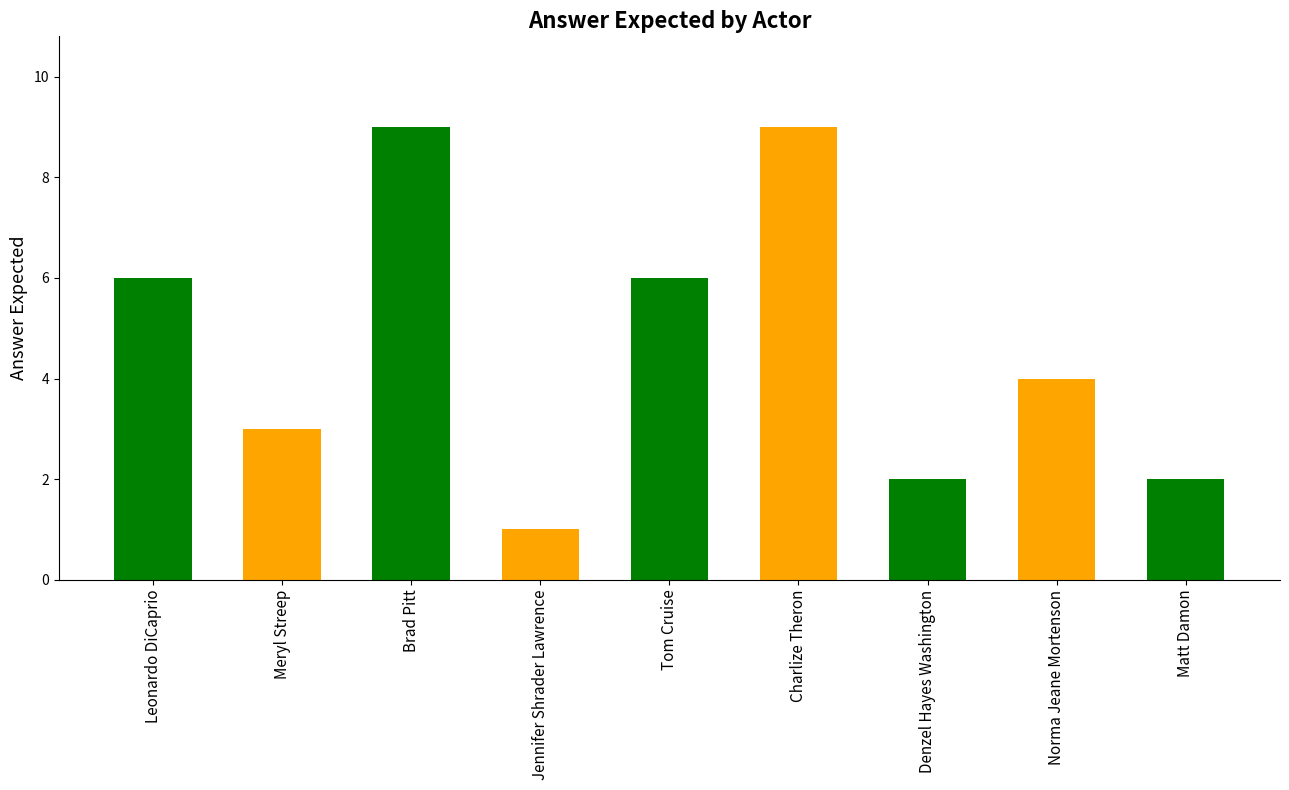

How many values are below 4?

4